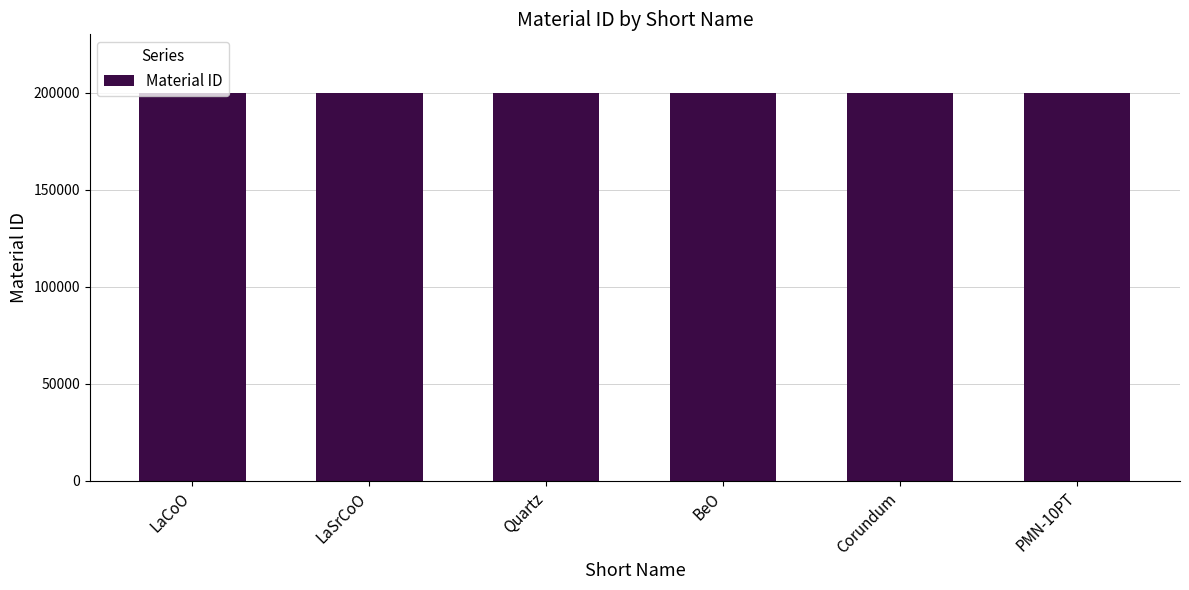

True or false: the data shows 200003 at Quartz.

True